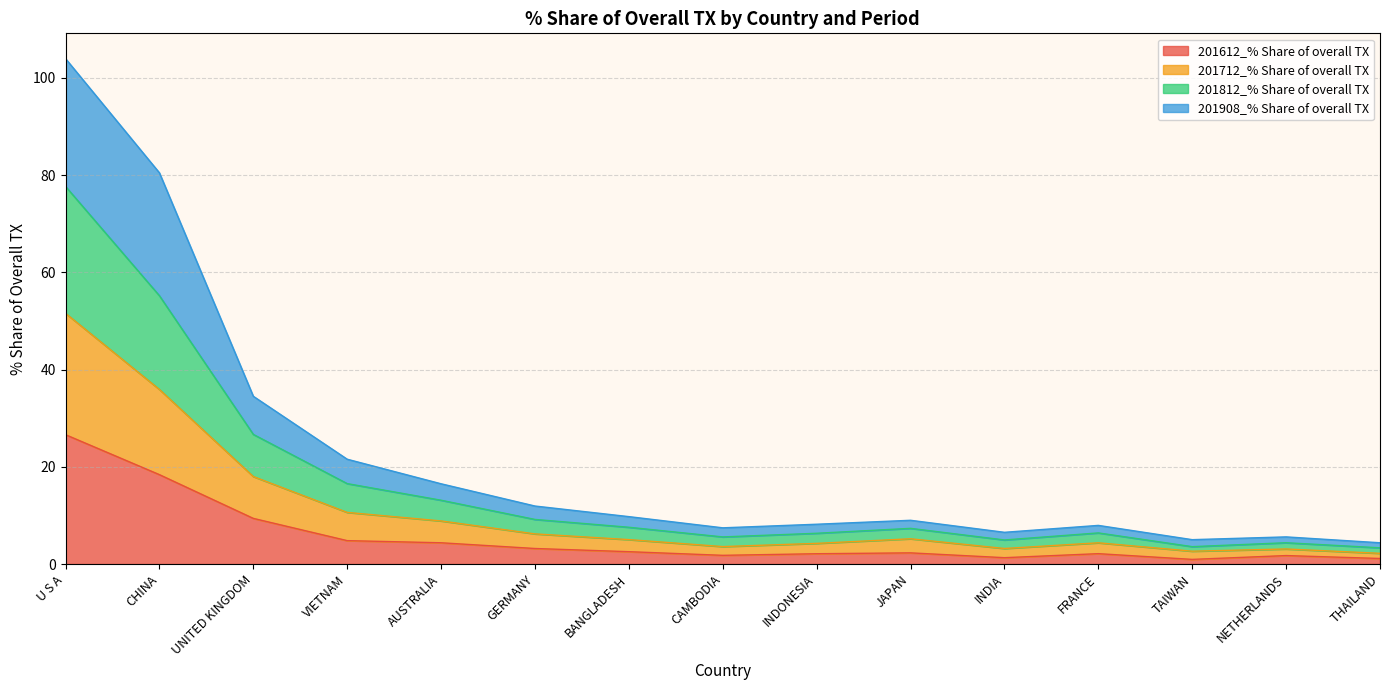

In 201812_% Share of overall TX, how many points are higher than both neighbors (excluding endpoints)?

3